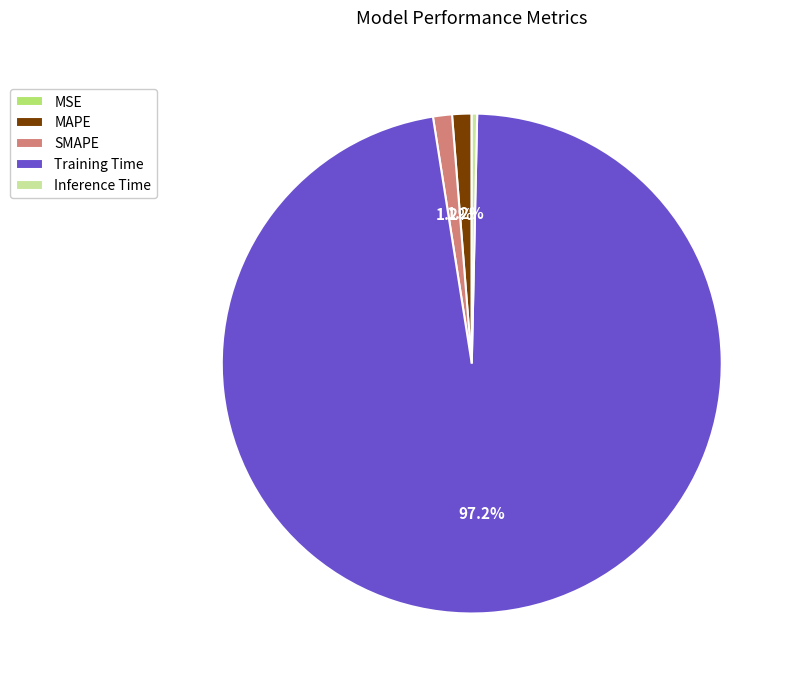

Between Inference Time and Training Time, which is larger?

Training Time